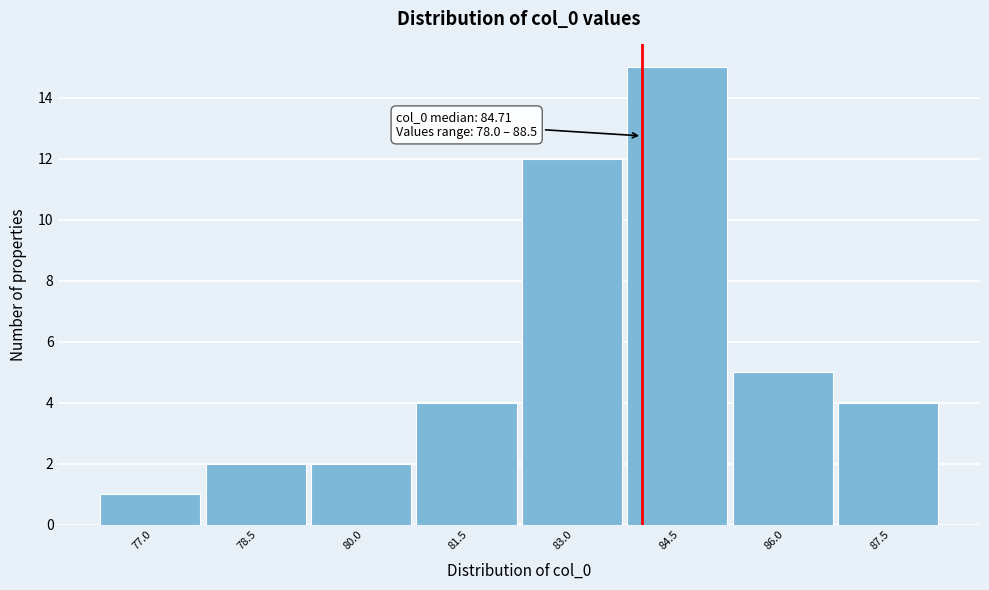

Reading left to right, what are all the values shown in this chart?

1	2	2	4	12	15	5	4